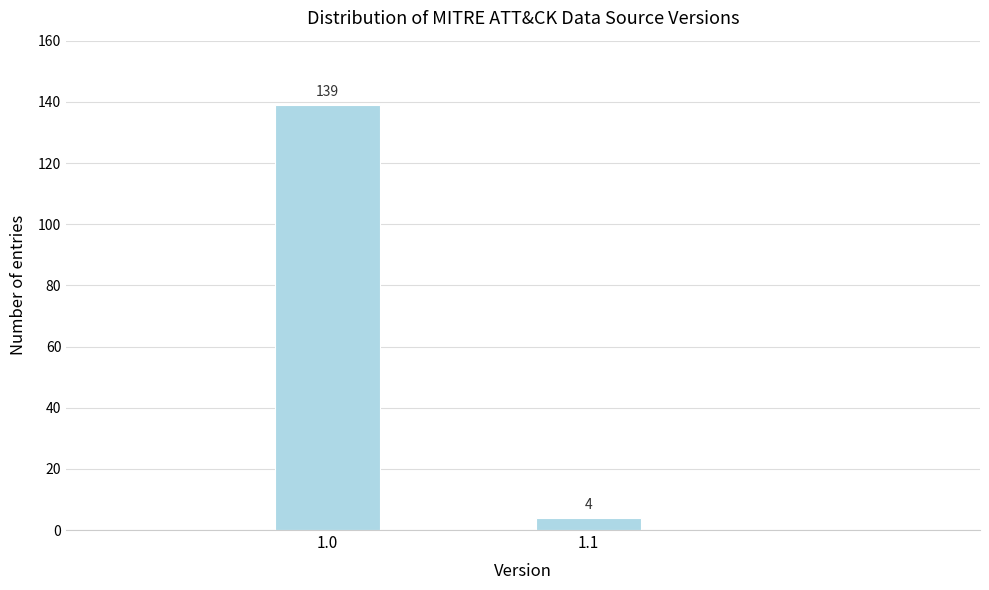

Reading left to right, list all the values displayed in this chart.

1.0=139	1.1=4